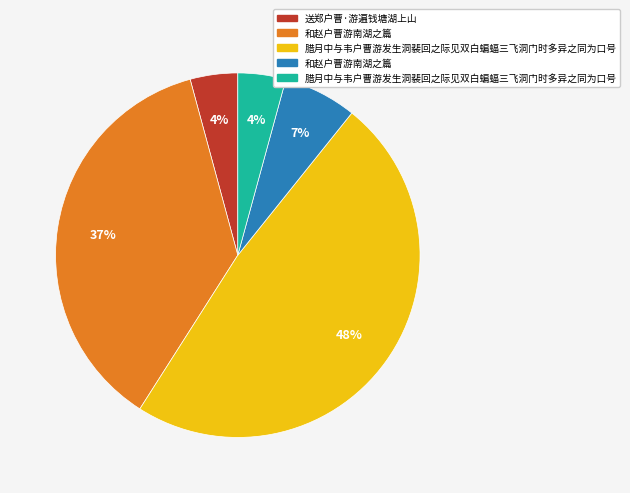

To the nearest percent, what is the difference between the largest and smallest slice percentages?

44%